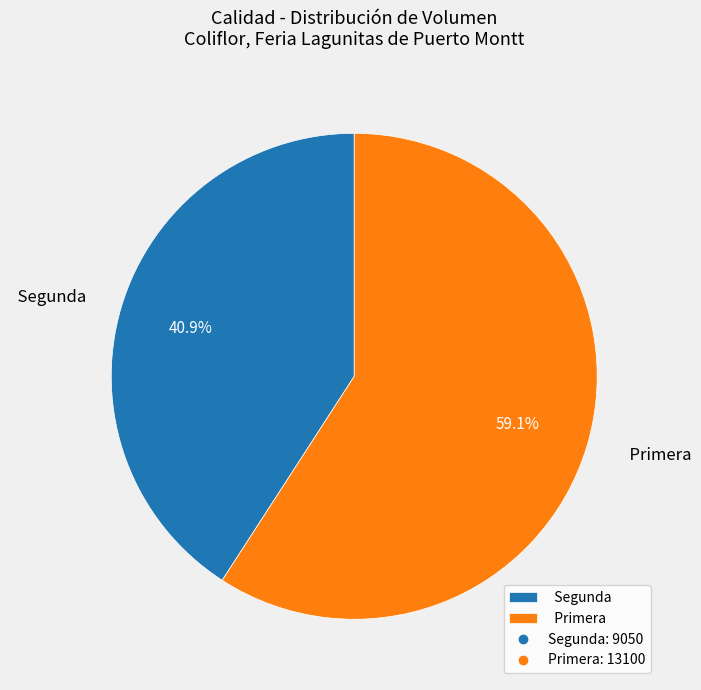

Rank the categories by value from highest to lowest.

Primera, Segunda